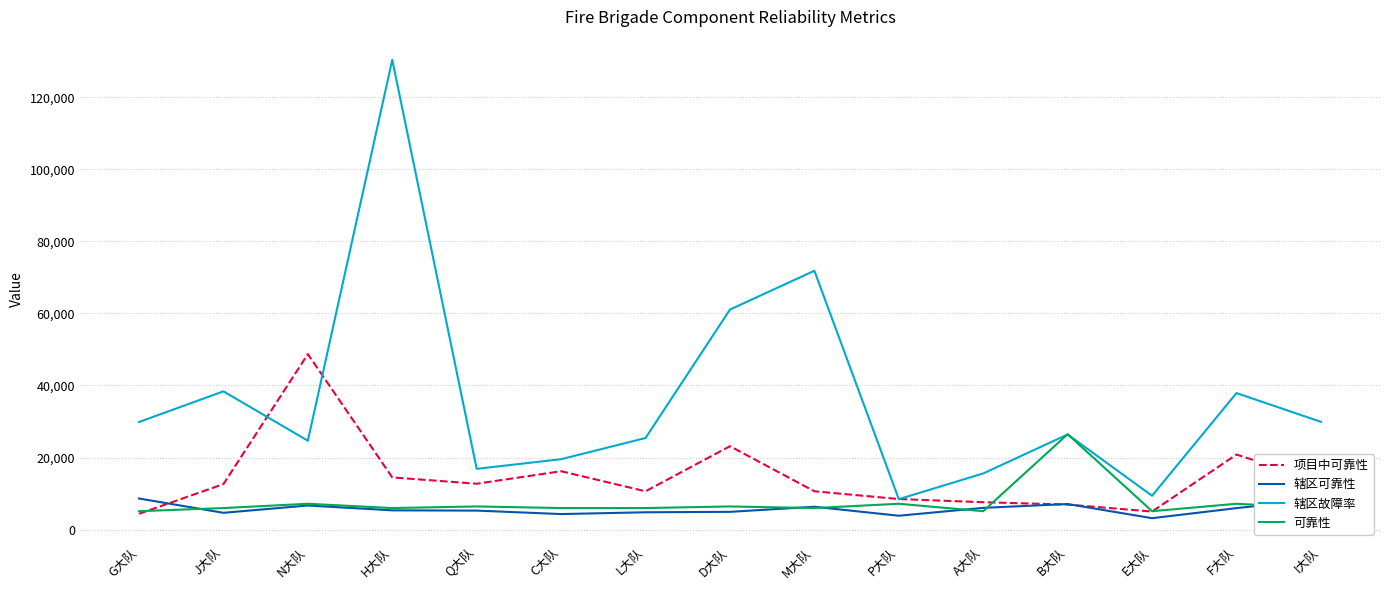

True or false: 可靠性 has more than 2 points higher than both neighbors.

True